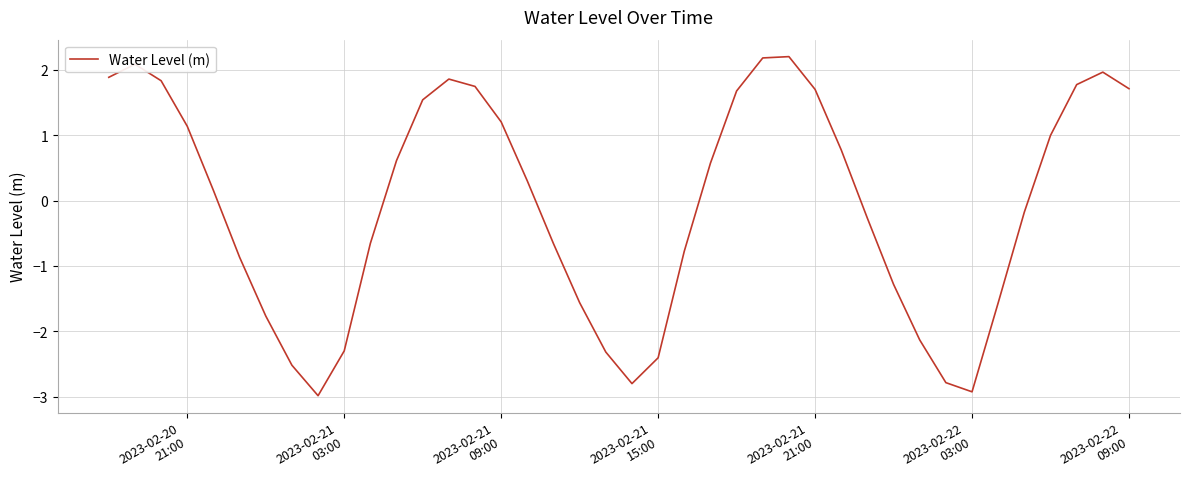

What is the greatest value displayed?

2.2